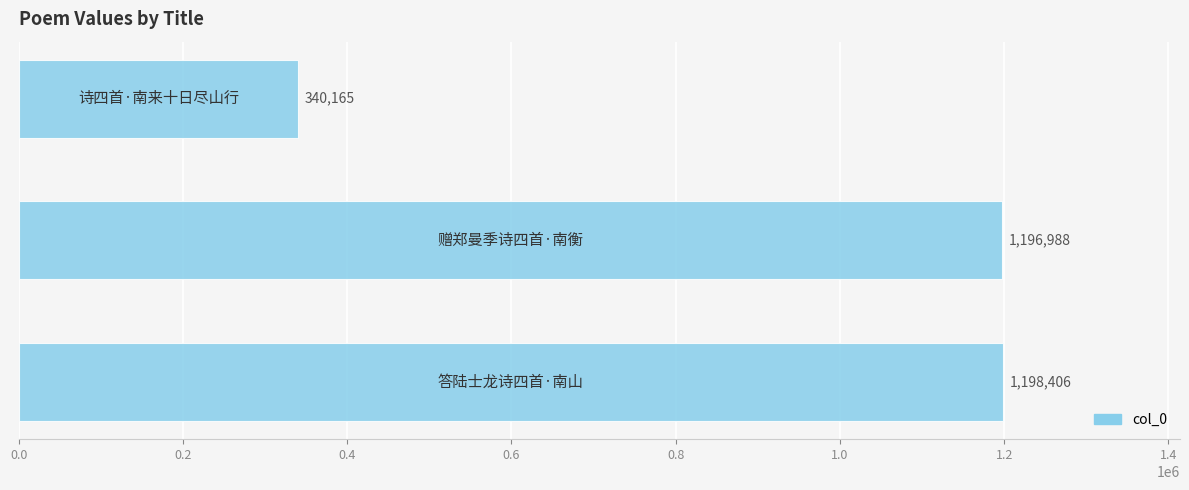

What is the maximum value shown in the chart?

1198406